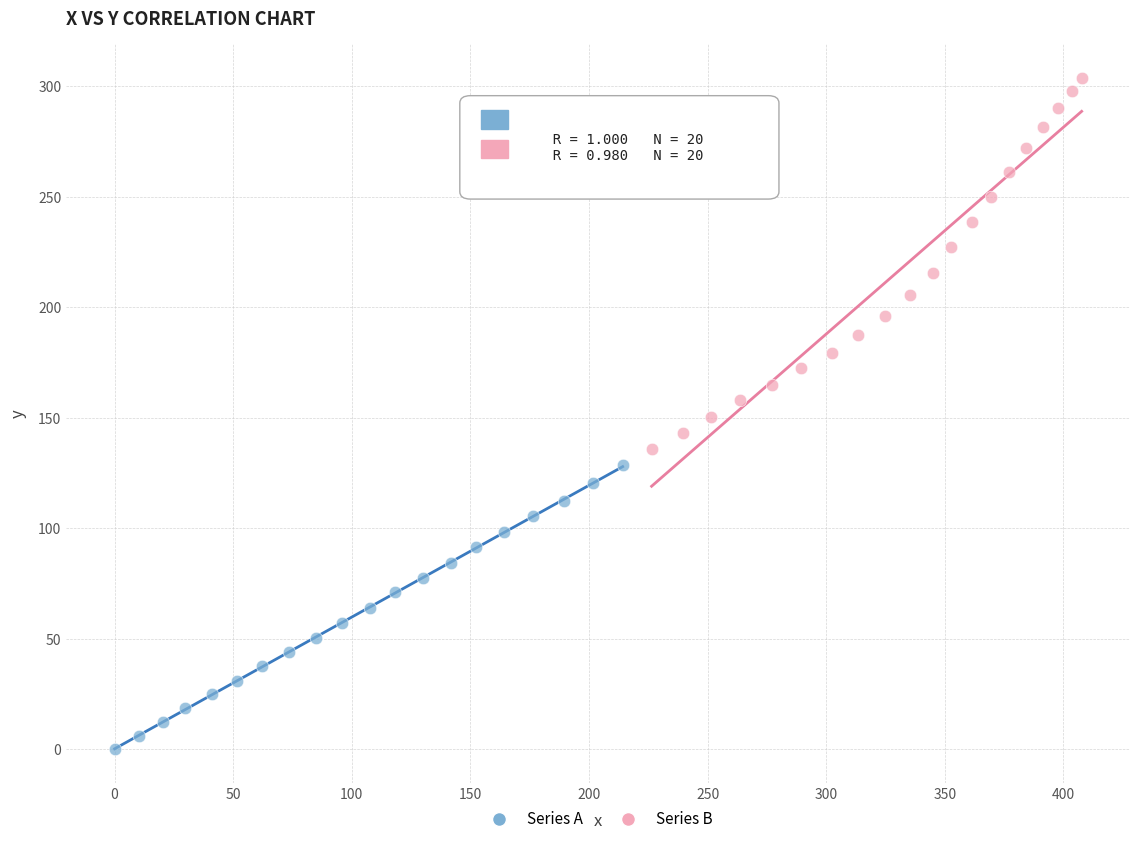

What are all the series names shown in the legend?

Series A, Series B